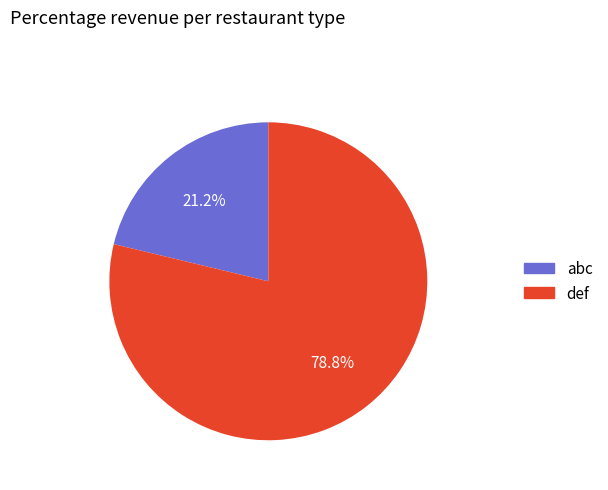

What percentage is the def slice, to the nearest percent?

79%